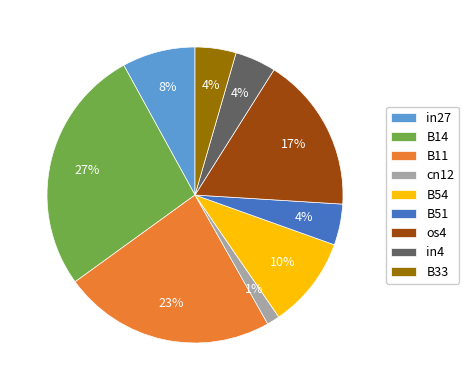

What is the smallest slice in the pie chart?

cn12